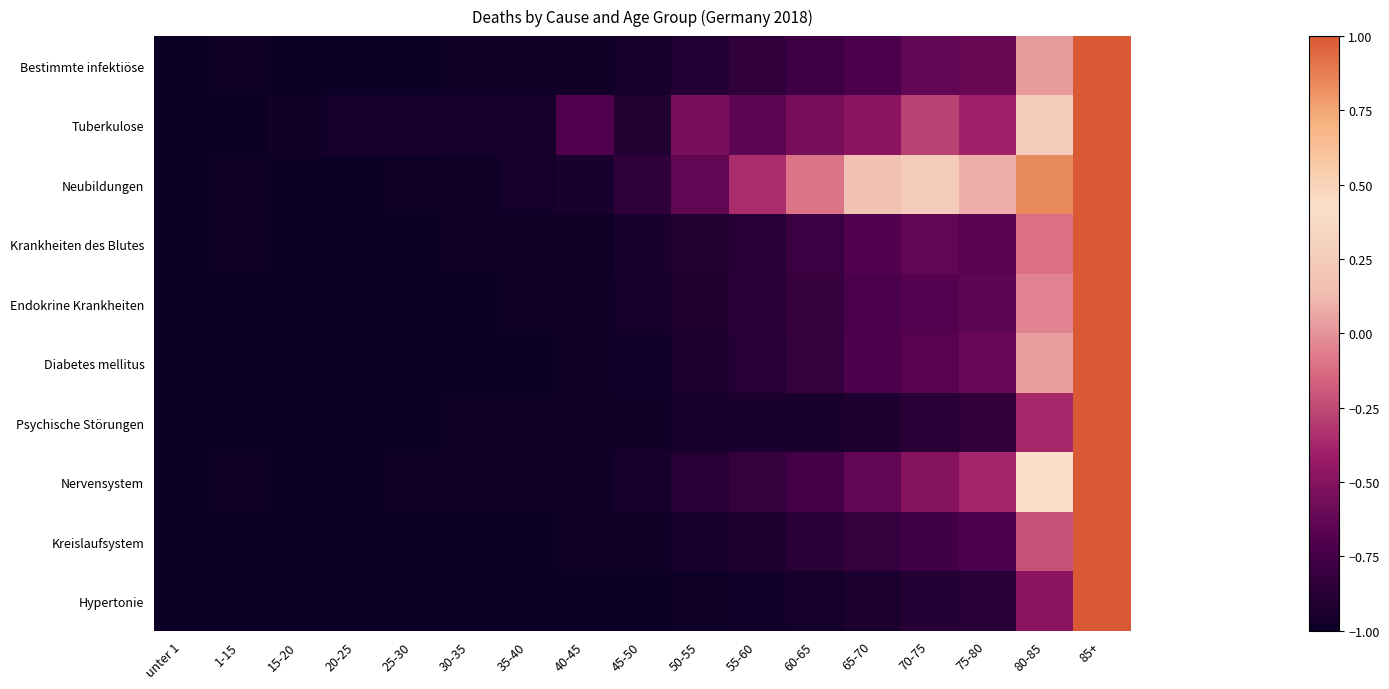

Count the number of data series in this chart.

10